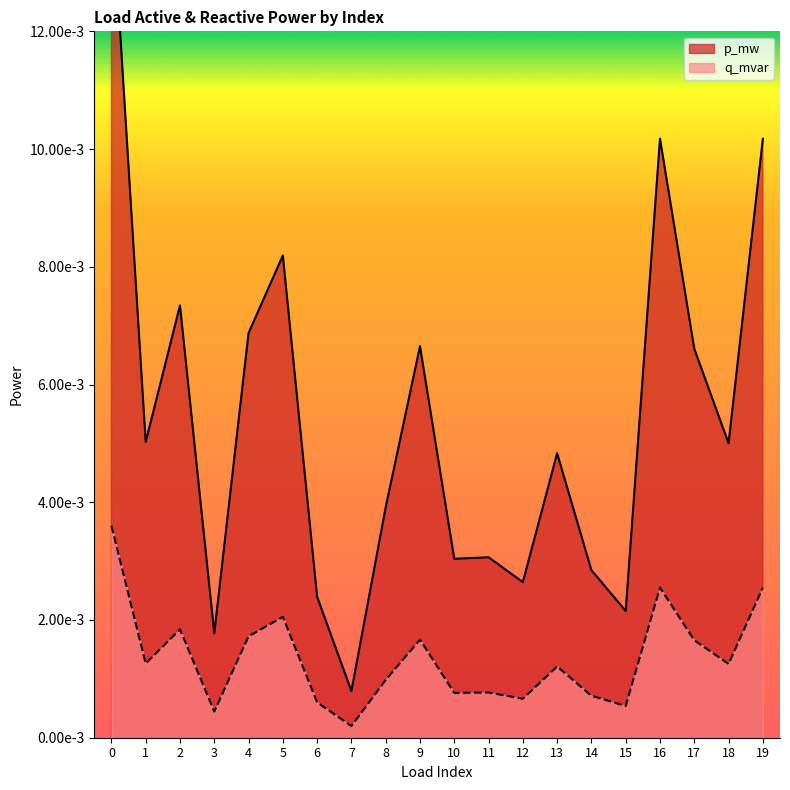

Does the chart display data point markers on the line(s)?

No